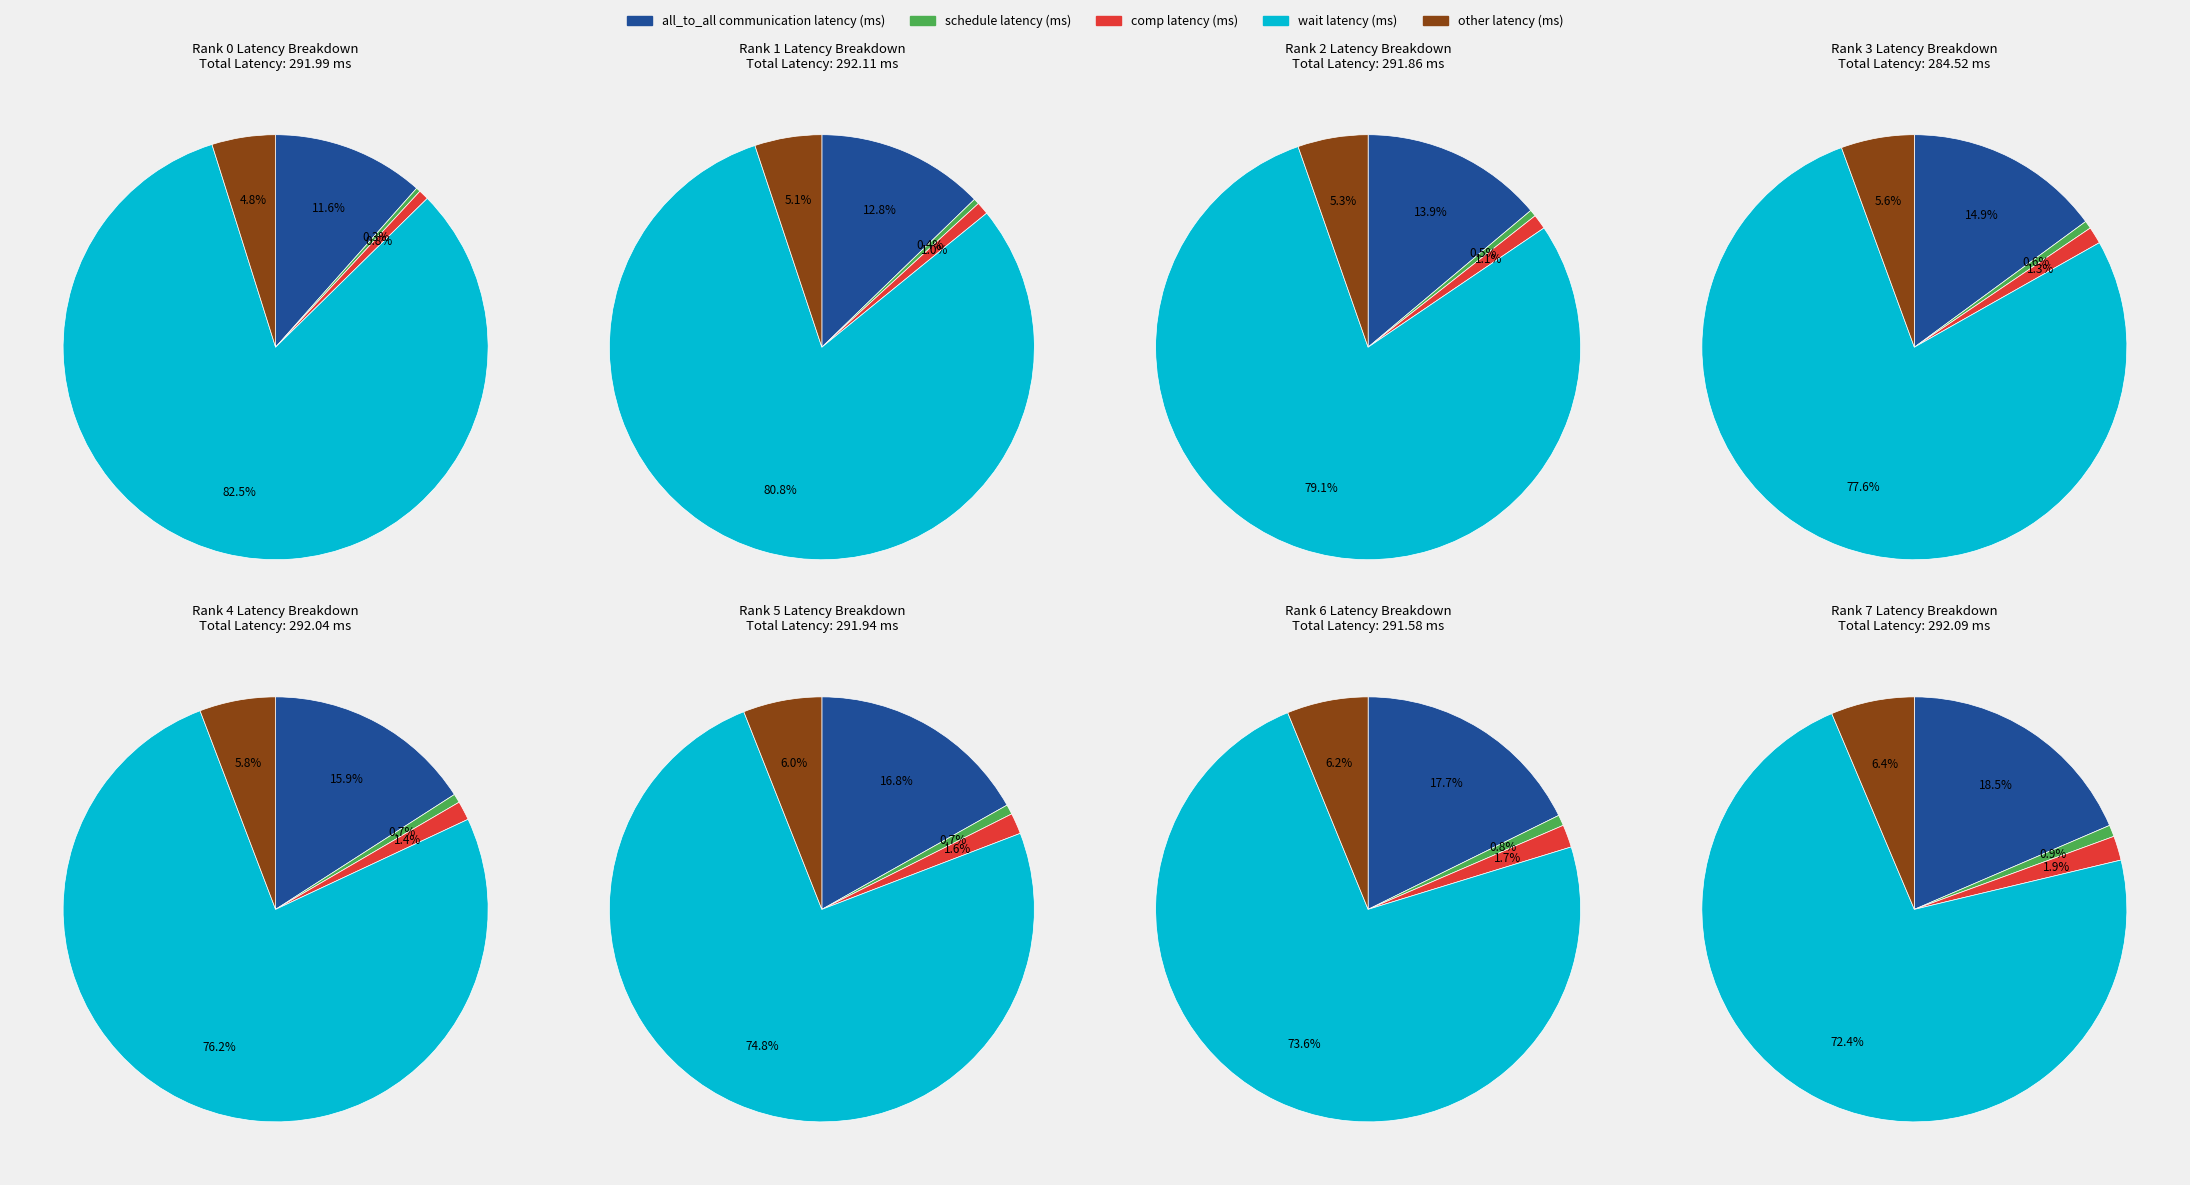

What percentage do line 5 and line 1 together represent?

16.7%